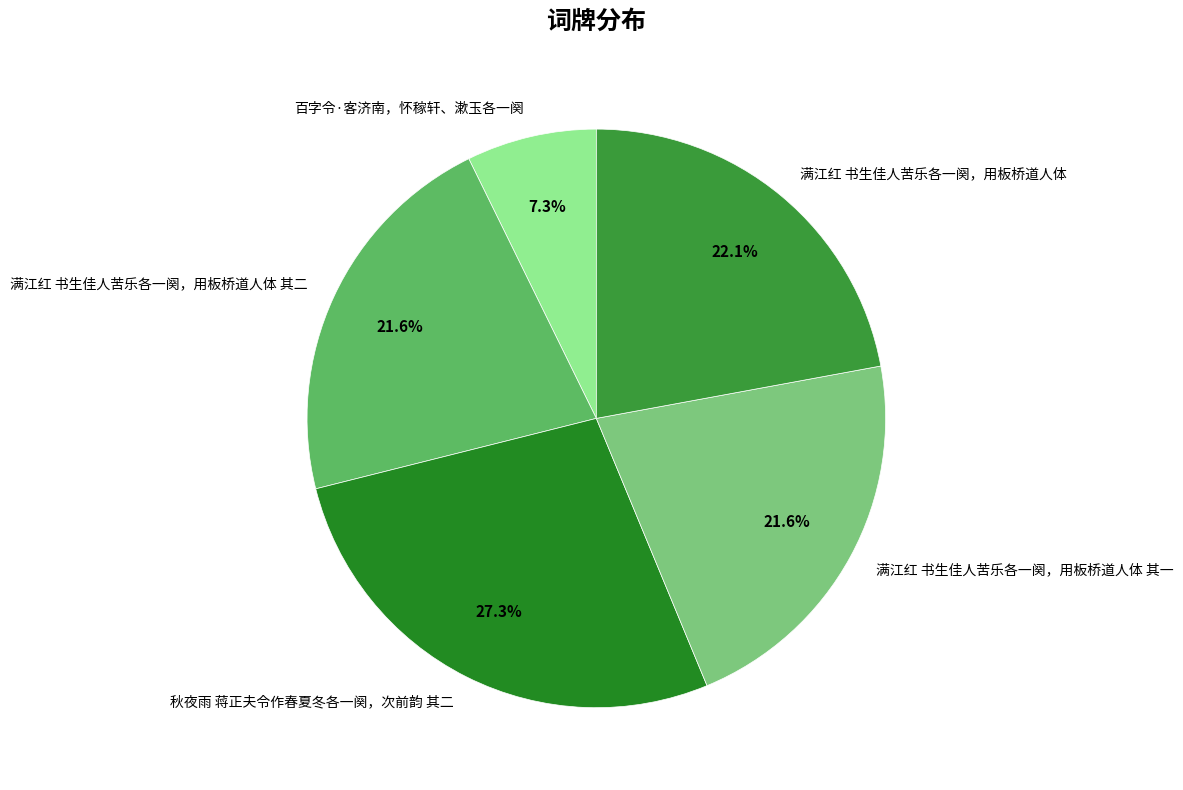

Which slice is the largest?

秋夜雨 蒋正夫令作春夏冬各一阕，次前韵 其二